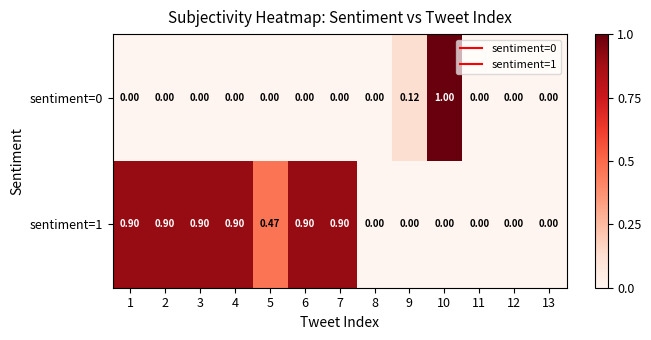

Count the number of categories in the chart.

13